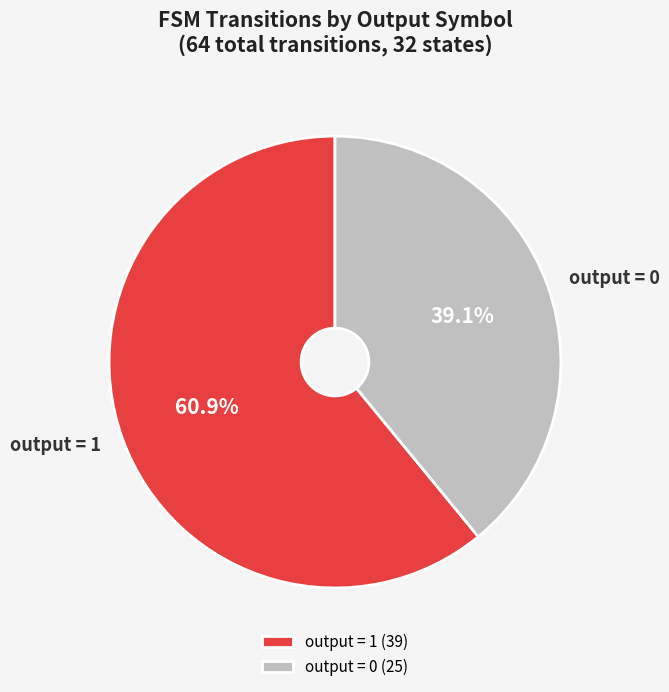

Do output = 0 and output = 1 together represent more than half of the pie?

Yes